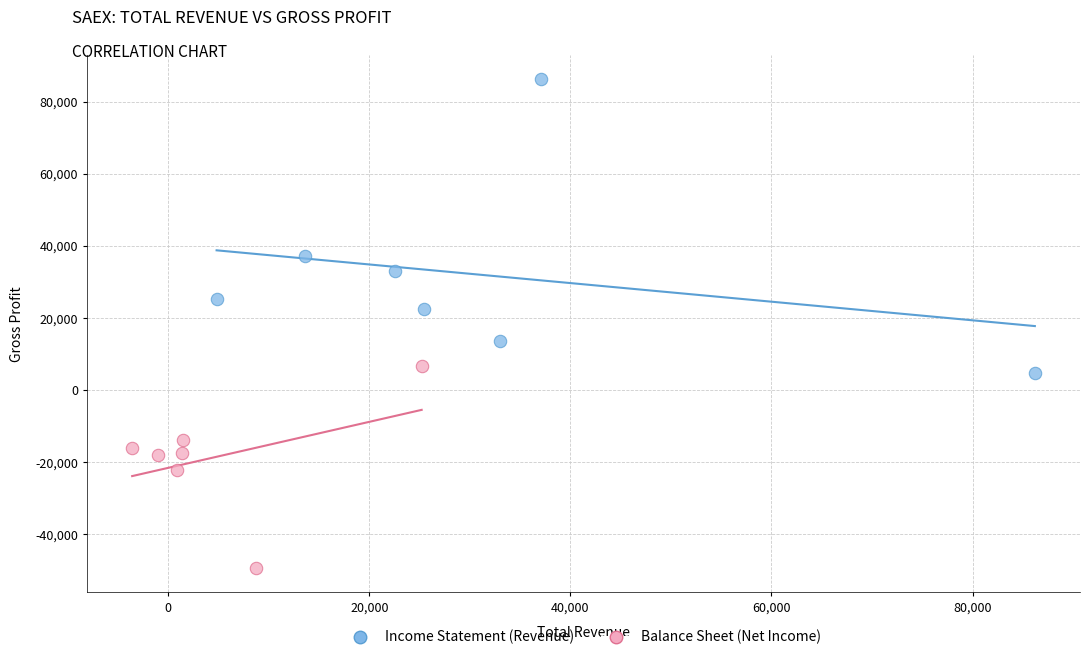

Which series reaches the maximum Y coordinate?

Income Statement (Revenue)